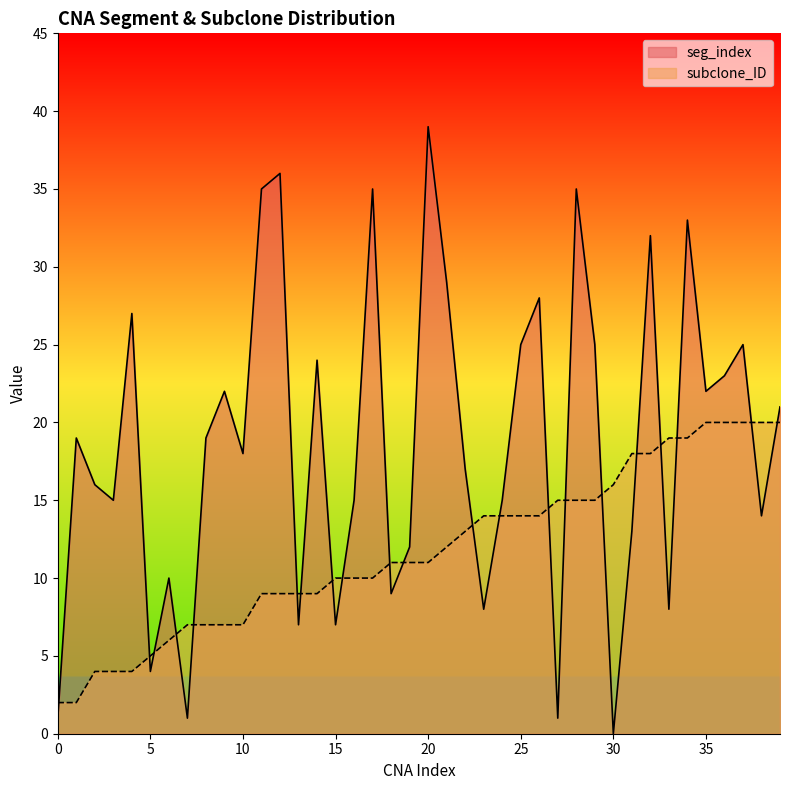

Rank the categories by subclone_ID value from lowest to highest.

0, 1, 2, 3, 4, 5, 6, 7, 8, 9, 10, 11, 12, 13, 14, 15, 16, 17, 18, 19, 20, 21, 22, 23, 24, 25, 26, 27, 28, 29, 30, 31, 32, 33, 34, 35, 36, 37, 38, 39